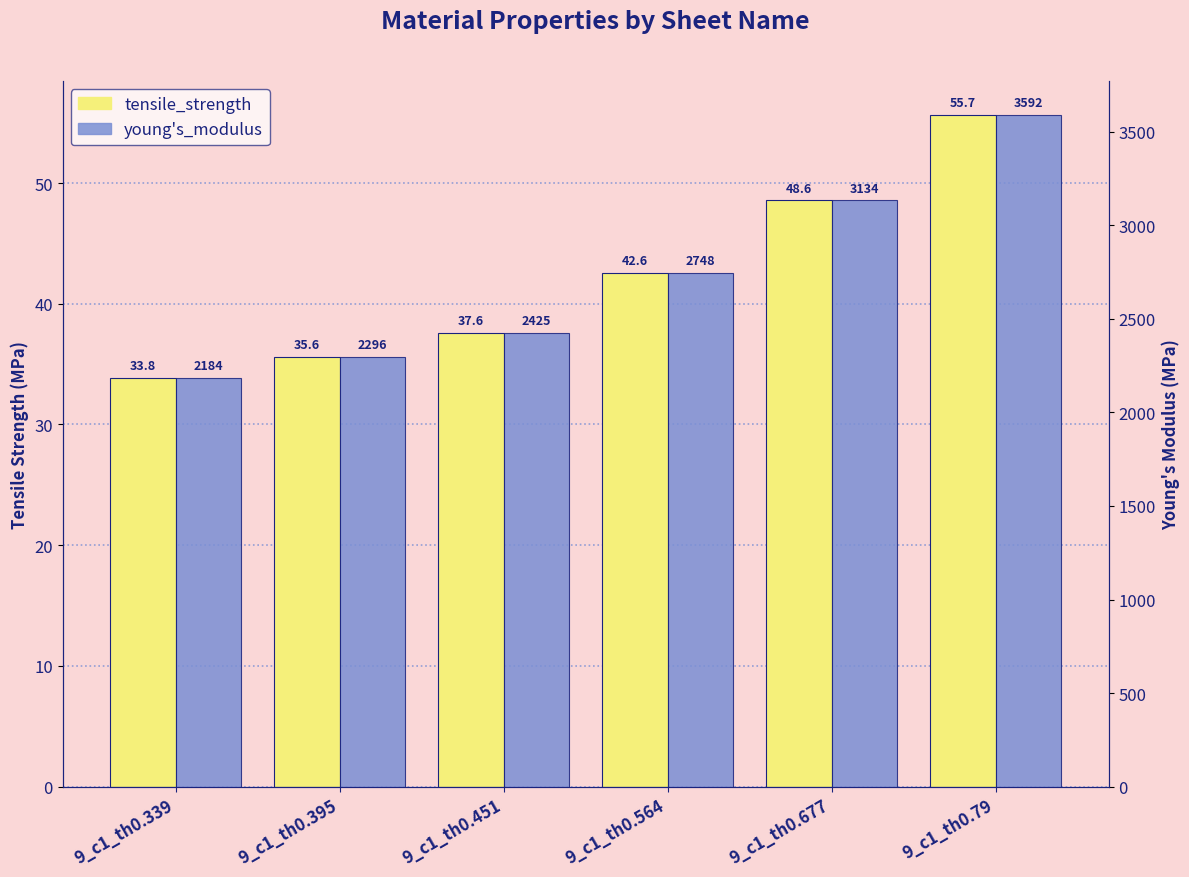

True or false: tensile_strength has a value of 13.8 at 9_c1_th0.564.

False